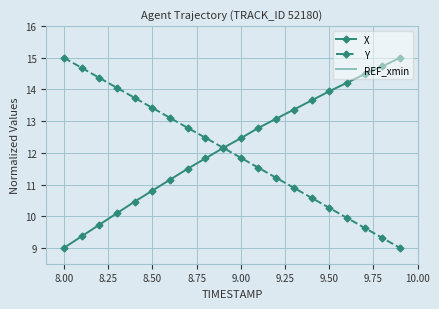

The value of Y at 9.50 is 4.9. True or false?

False